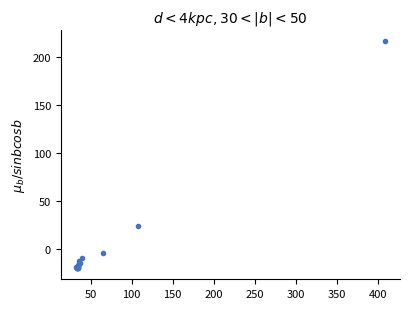

What Y value in the scatter plot is closest to 98?

23.8